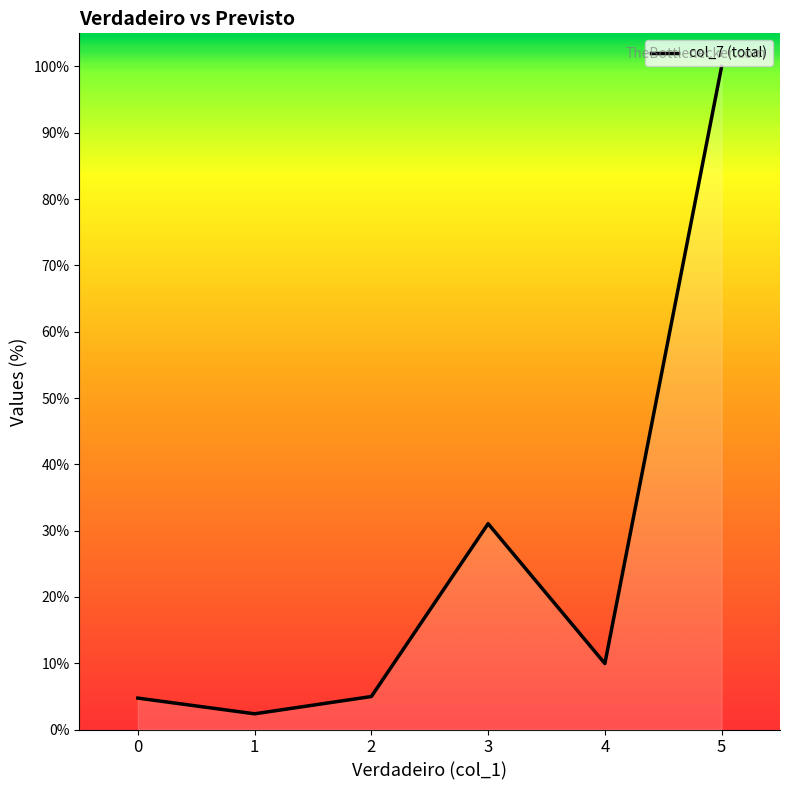

What is the ratio of the value at 0 to the value at 3?

0.2